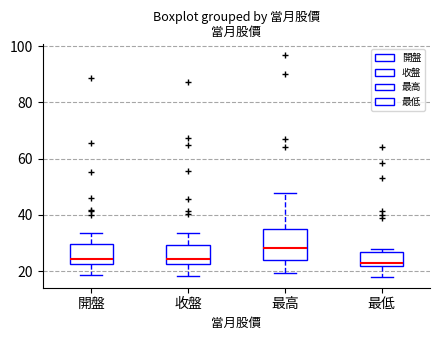

Reading left to right, transcribe this box plot: for each box, give where its median line is, the range the box spans, and where its two whiskers end, as read against the y-axis. The values are not printed on the chart, so give them approximately, as read against the axis.

開盤: median 24, box 22 to 30, whiskers 18 to 34
收盤: median 24, box 22 to 30, whiskers 18 to 34
最高: median 28, box 24 to 36, whiskers 20 to 48
最低: median 22 (just above the box's lower edge), box 22 to 26, whiskers 18 to 28